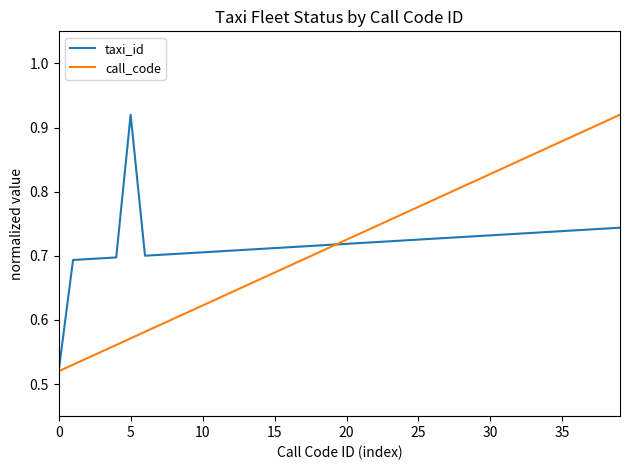

What is the difference between the second highest and second lowest values in the call_code series?

0.4